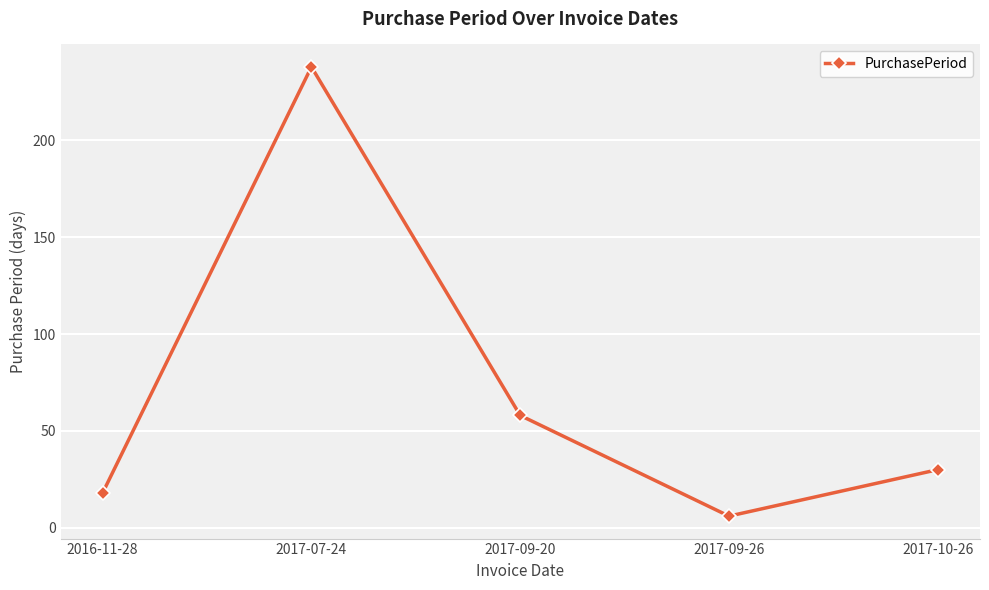

Is it true that the value at 2017-09-20 is 58?

True